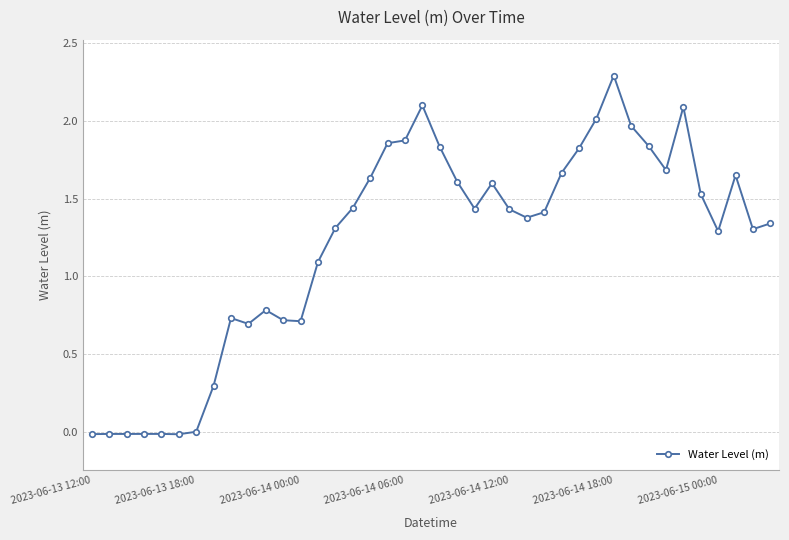

What is the maximum value shown in the chart?

2.3